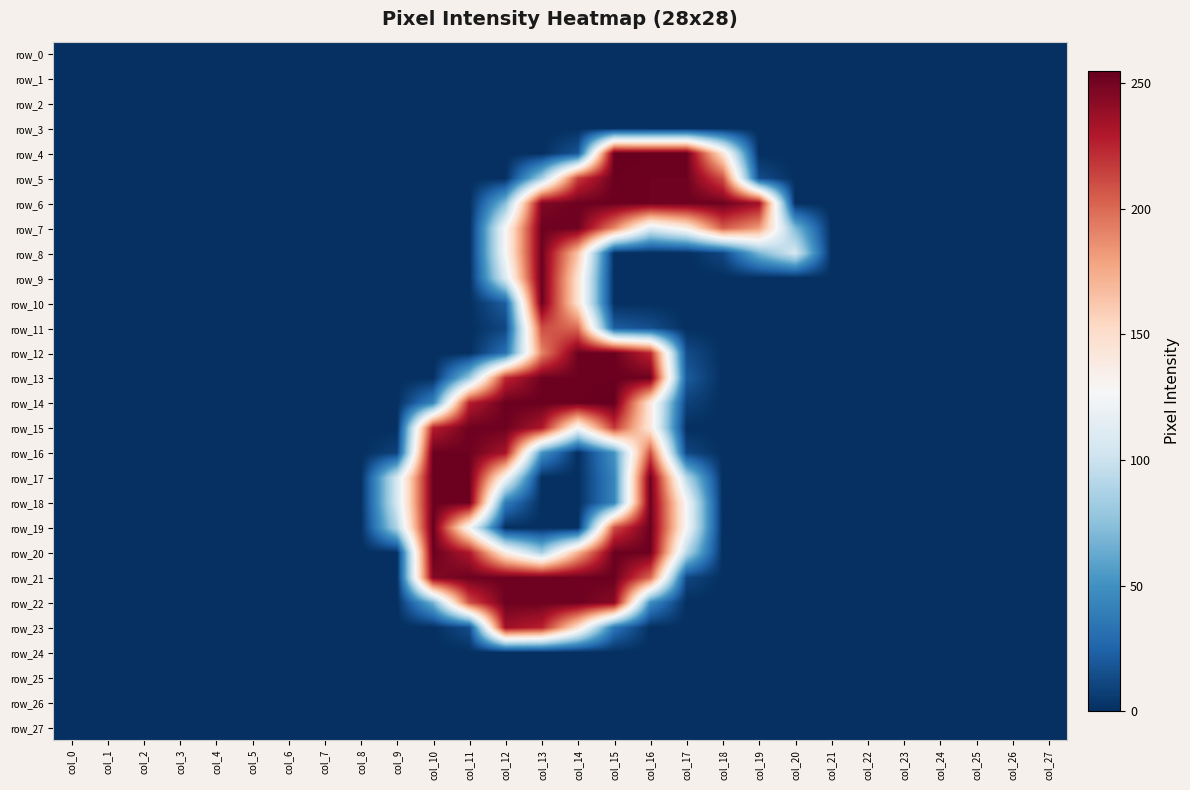

Which has a higher value, col_3 or col_16?

col_3